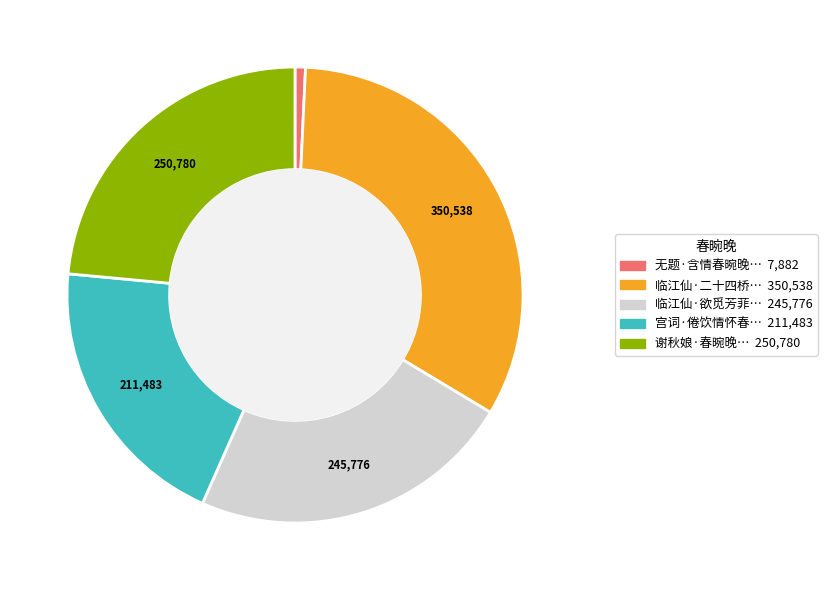

Rank the categories by value from lowest to highest.

无题·含情春晼晚, 宫词·倦饮情怀春晼晚, 临江仙·欲觅芳菲春晼晚, 谢秋娘·春晼晚, 临江仙·二十四桥春晼晚